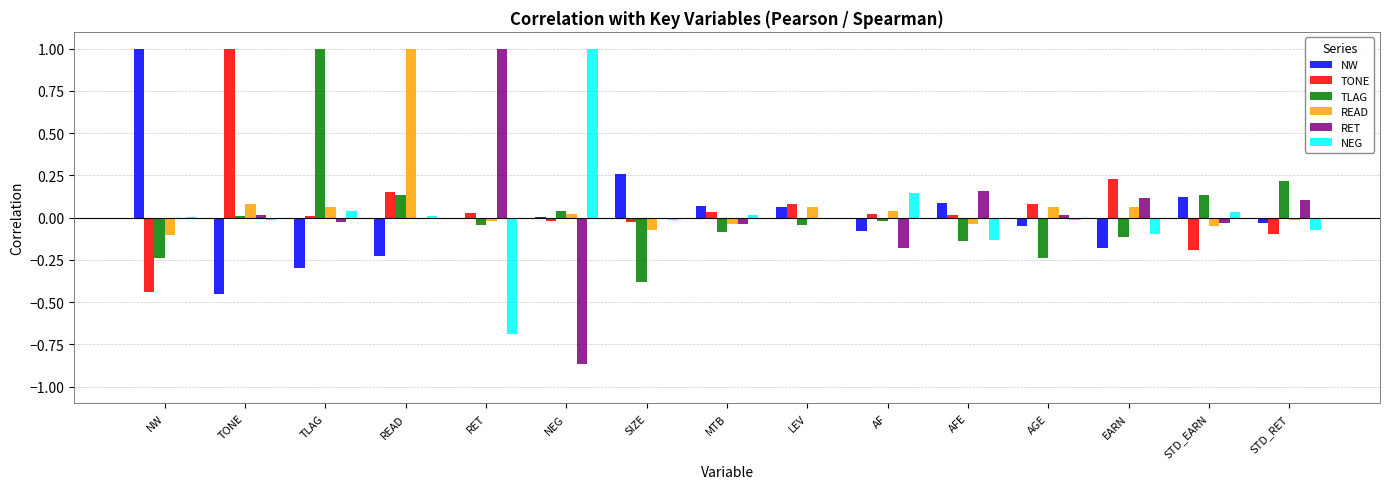

Which series changed the most between TLAG and STD_RET?

TLAG